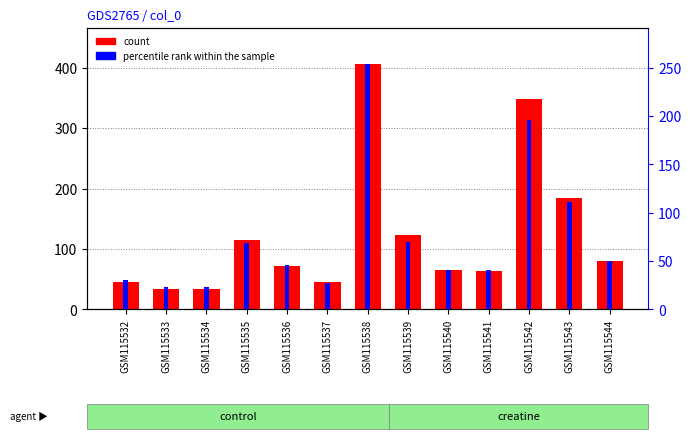

Is the value of count at GSM115540 greater than the value of percentile rank within the sample at GSM115534?

Yes